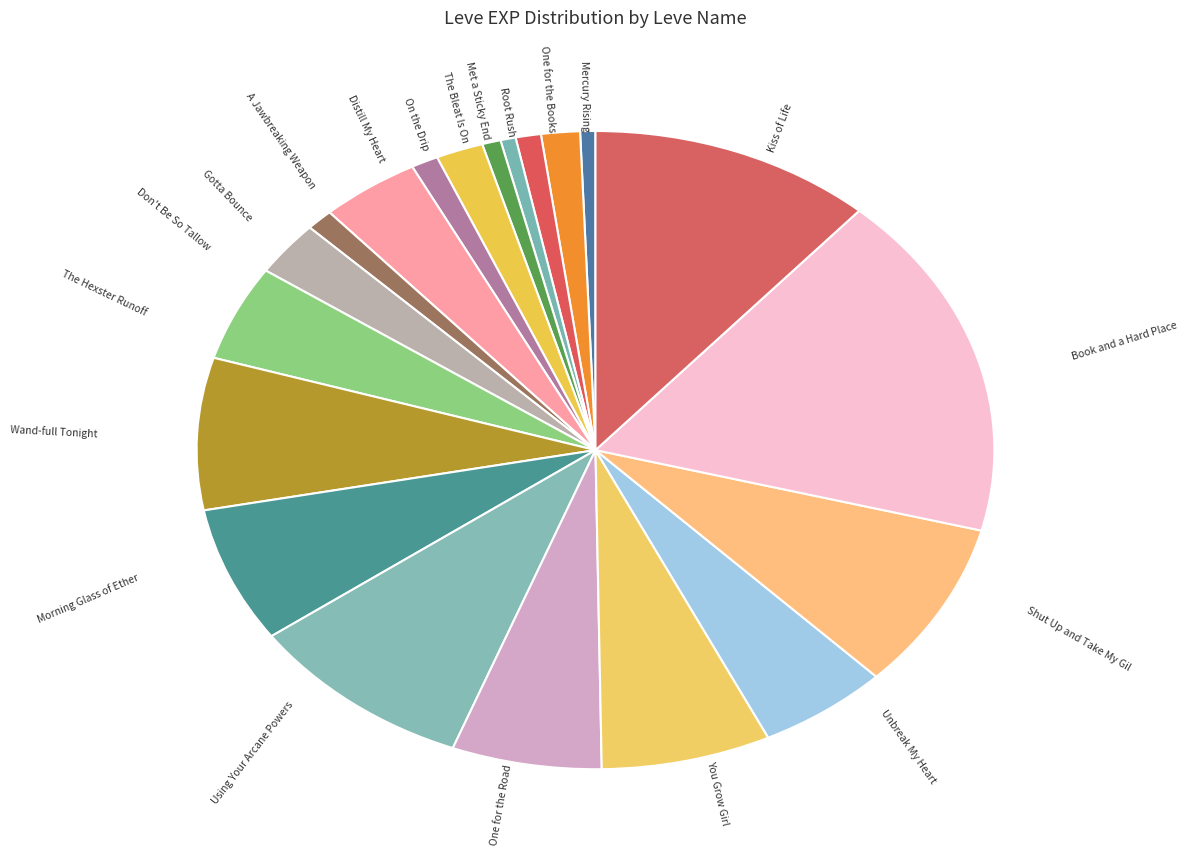

Which category has the biggest portion of the pie?

Book and a Hard Place